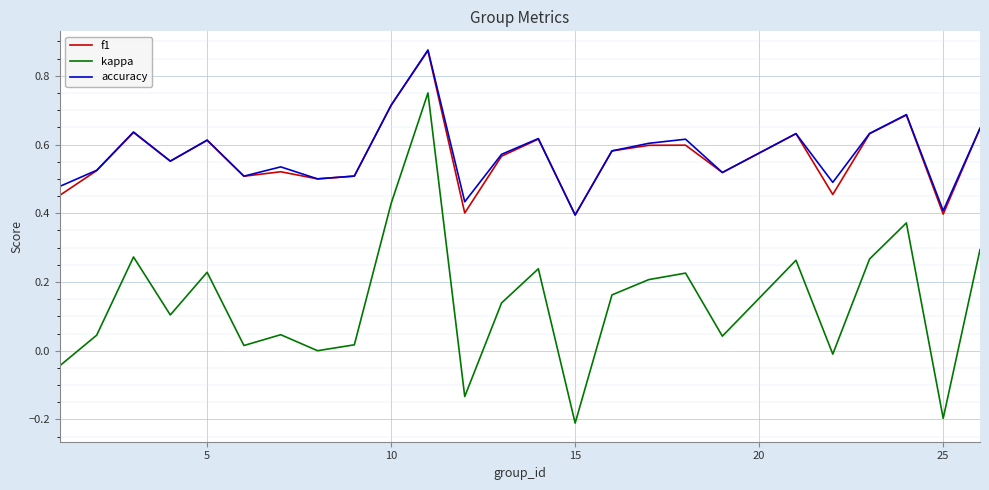

In f1, how many points are higher than both neighbors (excluding endpoints)?

8